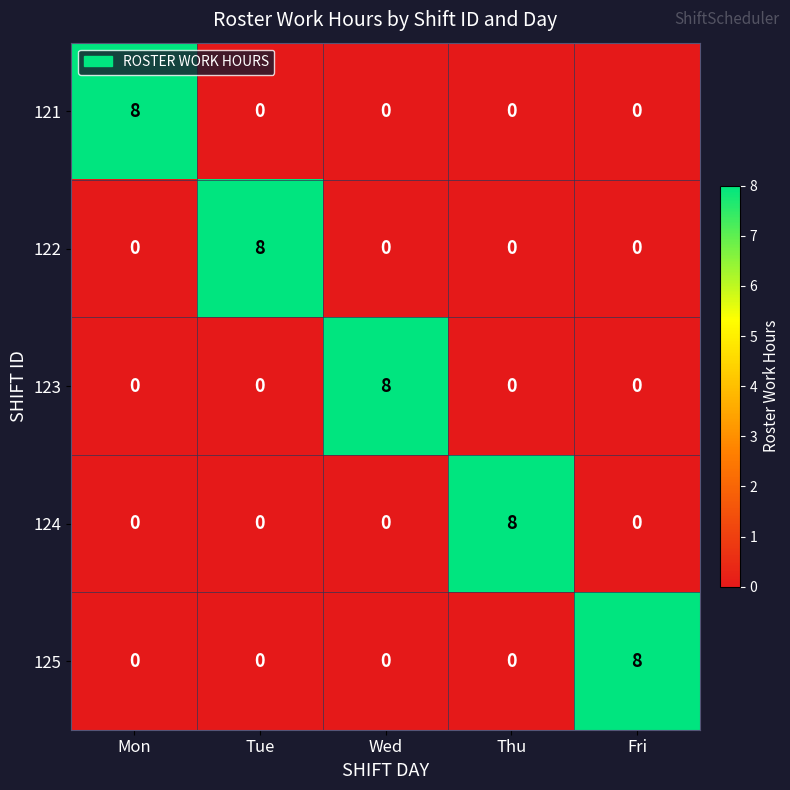

What is the maximum value shown in the chart?

8